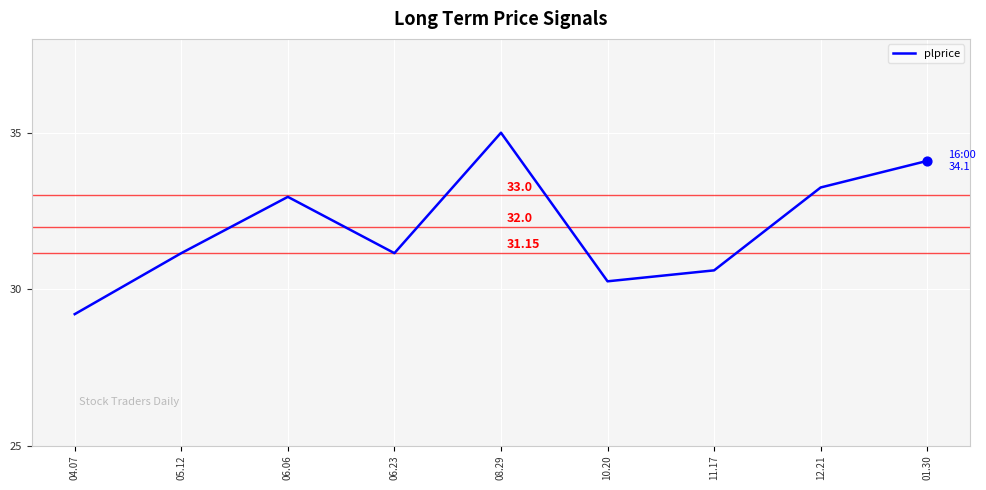

Which has a higher value, 10.20 or 12.21?

12.21